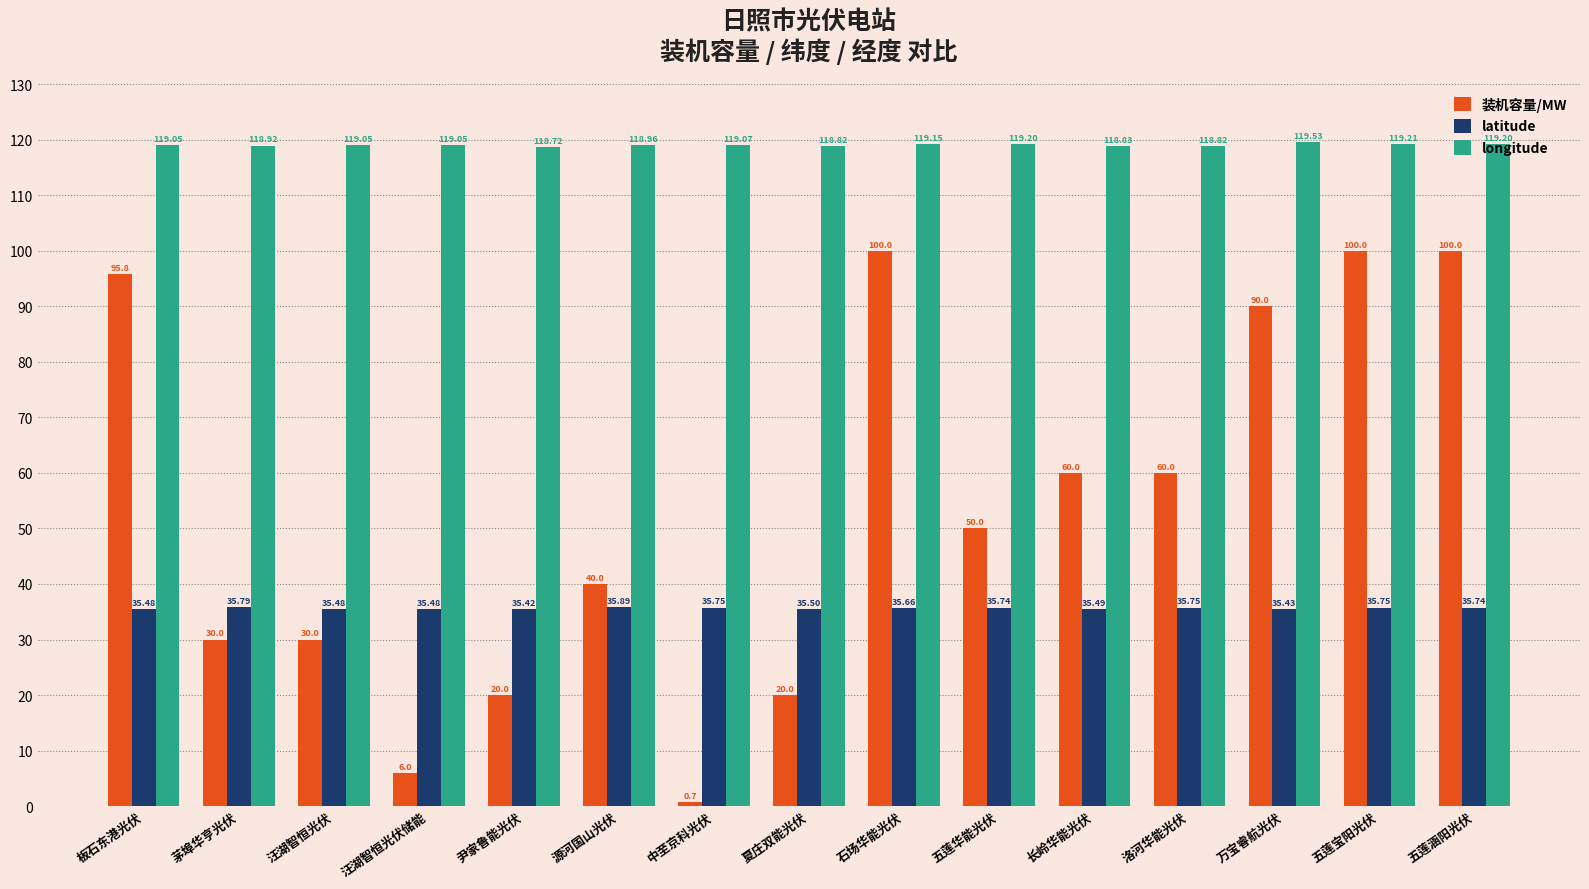

What value does the longitude series have at 万宝睿航光伏?

119.5